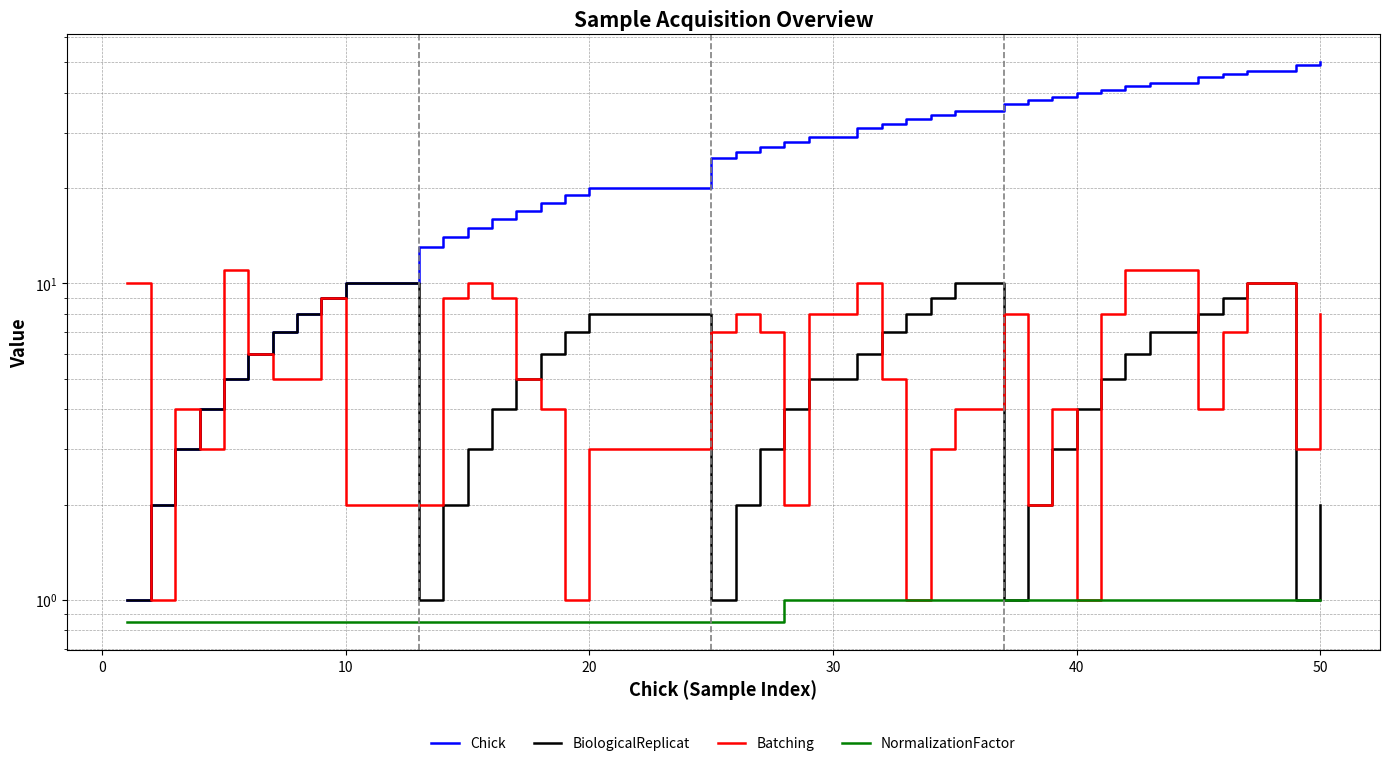

What is the difference between the maximum and second lowest values in the BiologicalReplicat series?

9.0